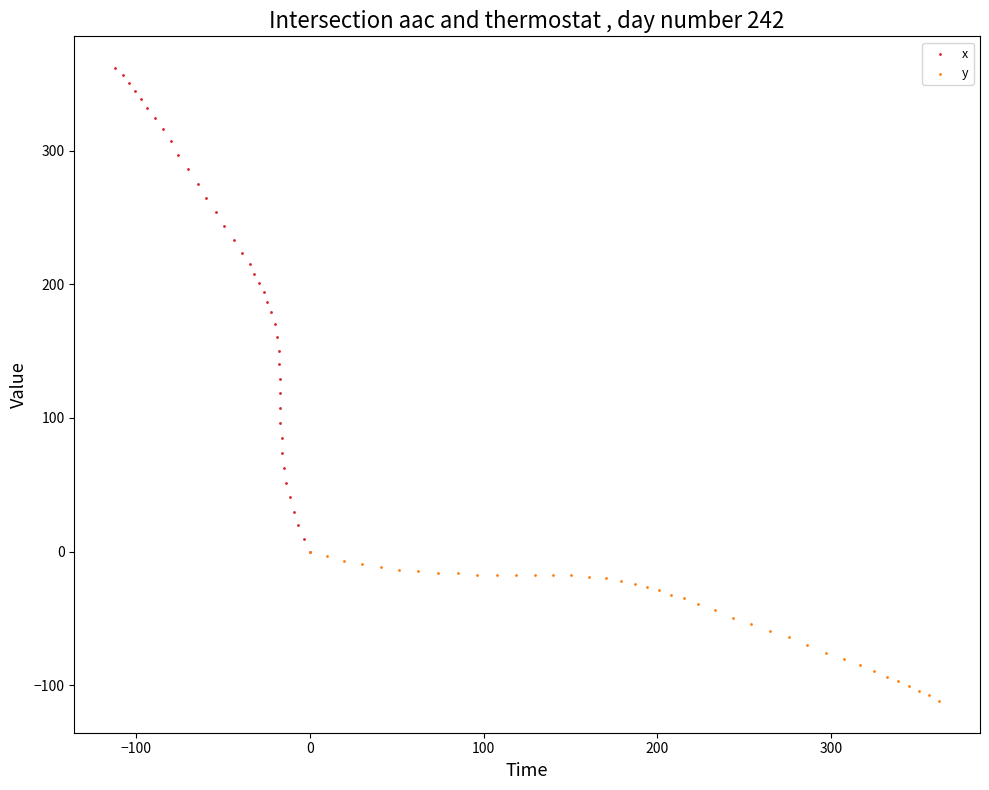

Which series reaches the minimum Y coordinate?

y